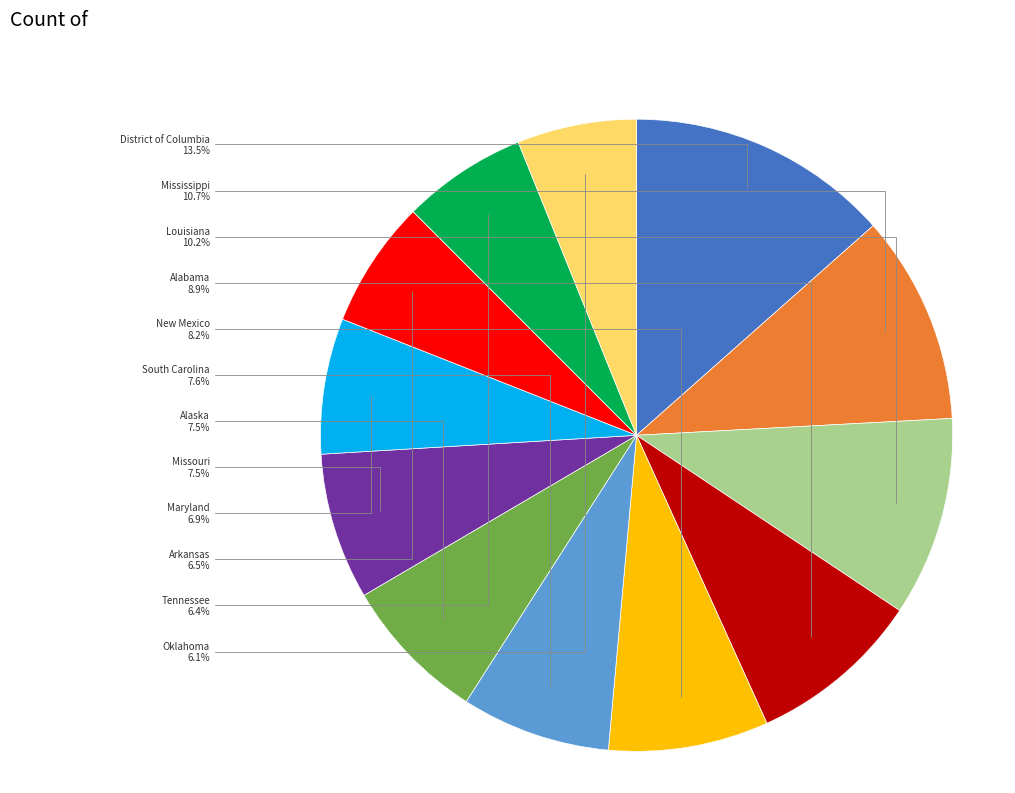

Does New Mexico represent more than half of the total?

No